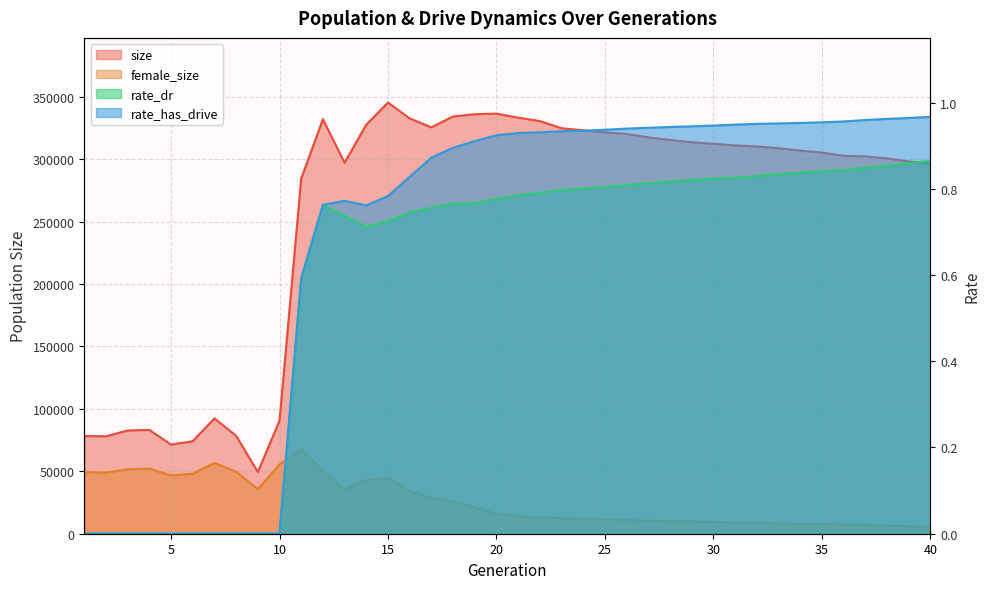

At how many categories does at least one series exceed 75146?

37